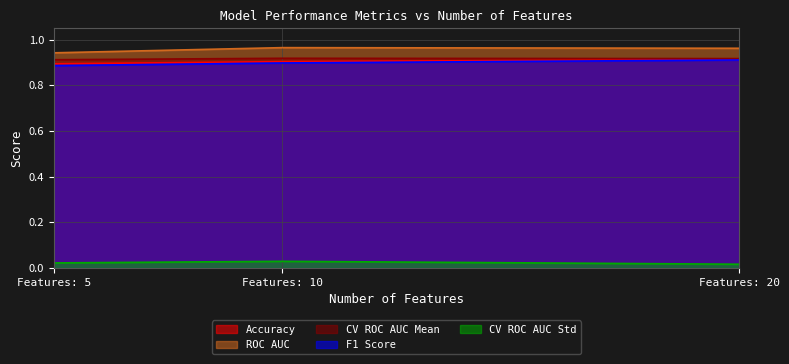

The Accuracy series shows 0.3 at Features: 20. True or false?

False